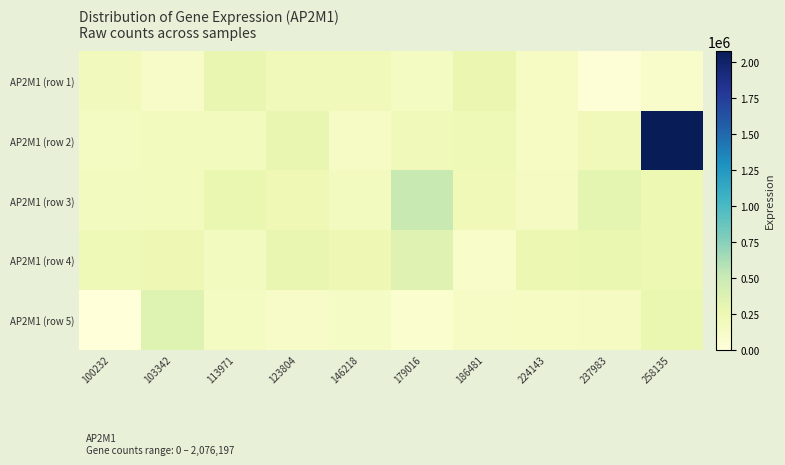

Count the number of categories in the chart.

10